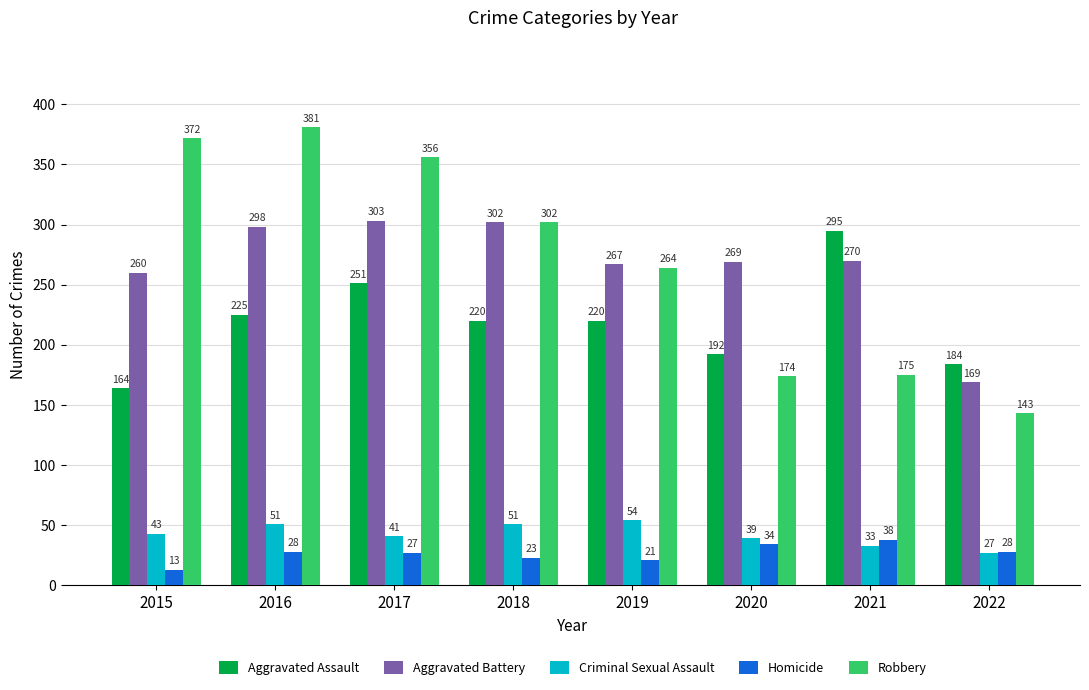

At which label does Robbery first exceed 302?

2015